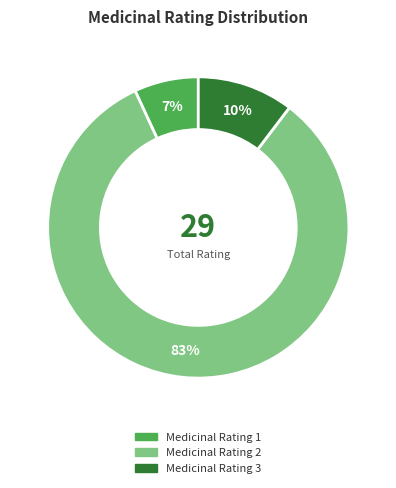

To the nearest percent, what is the average slice percentage?

33%